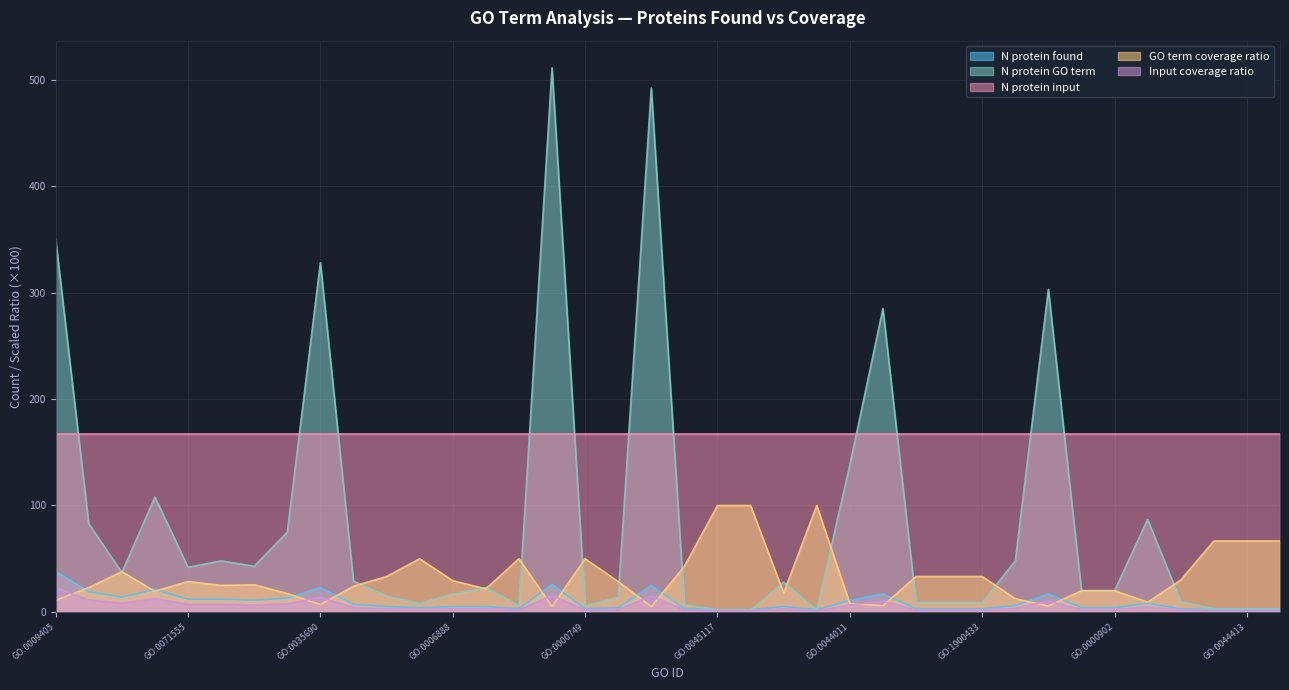

List the series in order of their peak value, lowest first.

Input coverage ratio, N protein found, GO term coverage ratio, N protein input, N protein GO term